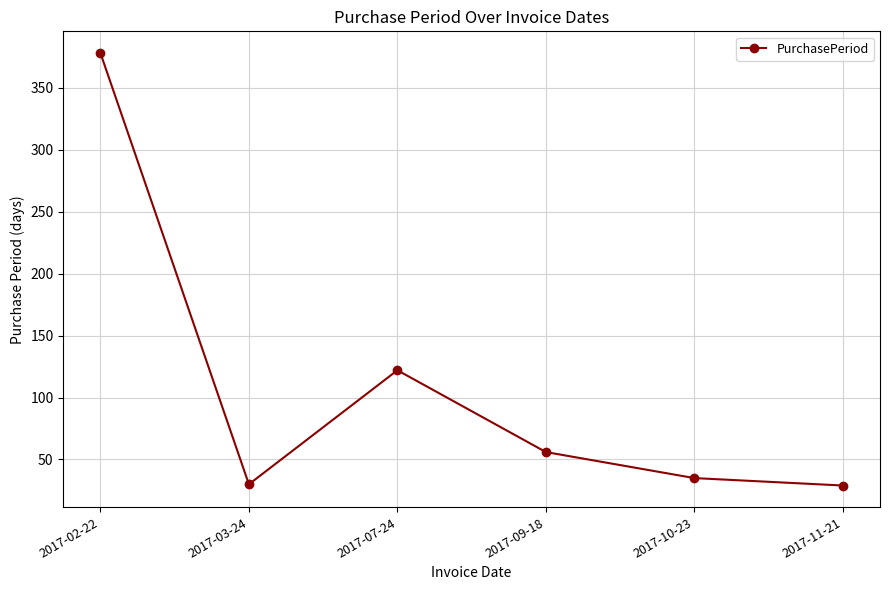

What is the average value?

108